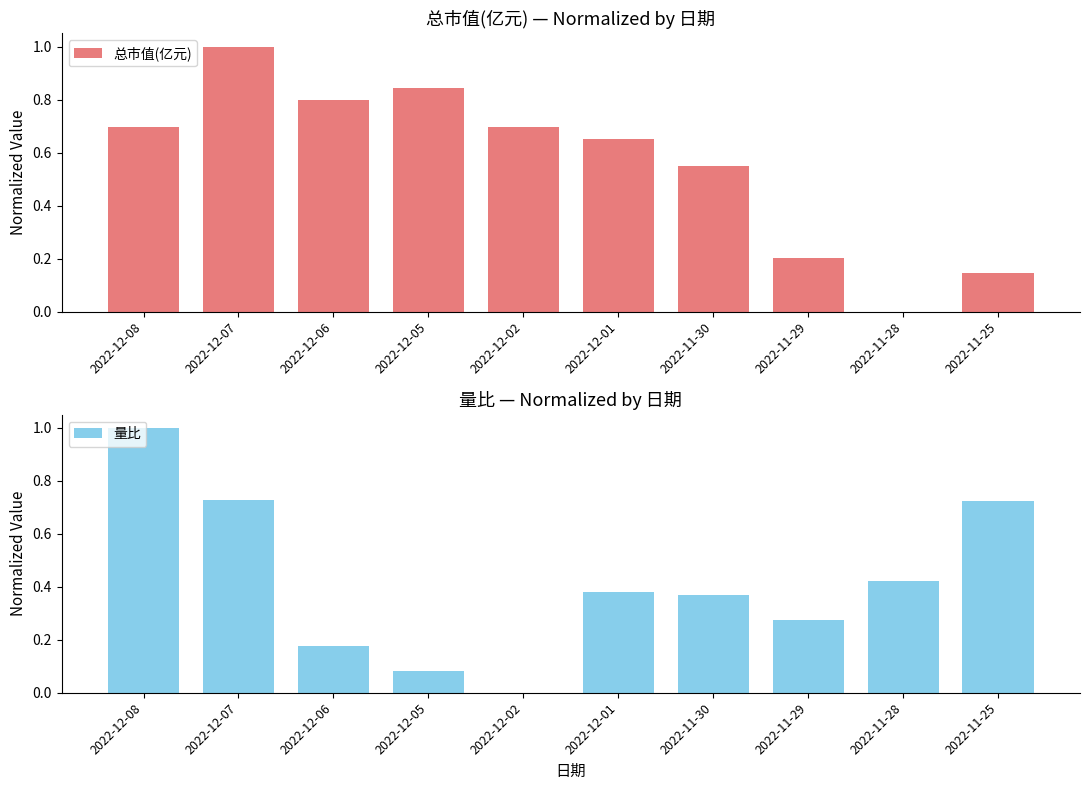

Reading left to right, transcribe all the data shown in this chart.

总市值(亿元): 0.7	1.0	0.8	0.8	0.7	0.7	0.6	0.2	0.0	0.1
量比: 1.0	0.7	0.2	0.1	0.0	0.4	0.4	0.3	0.4	0.7